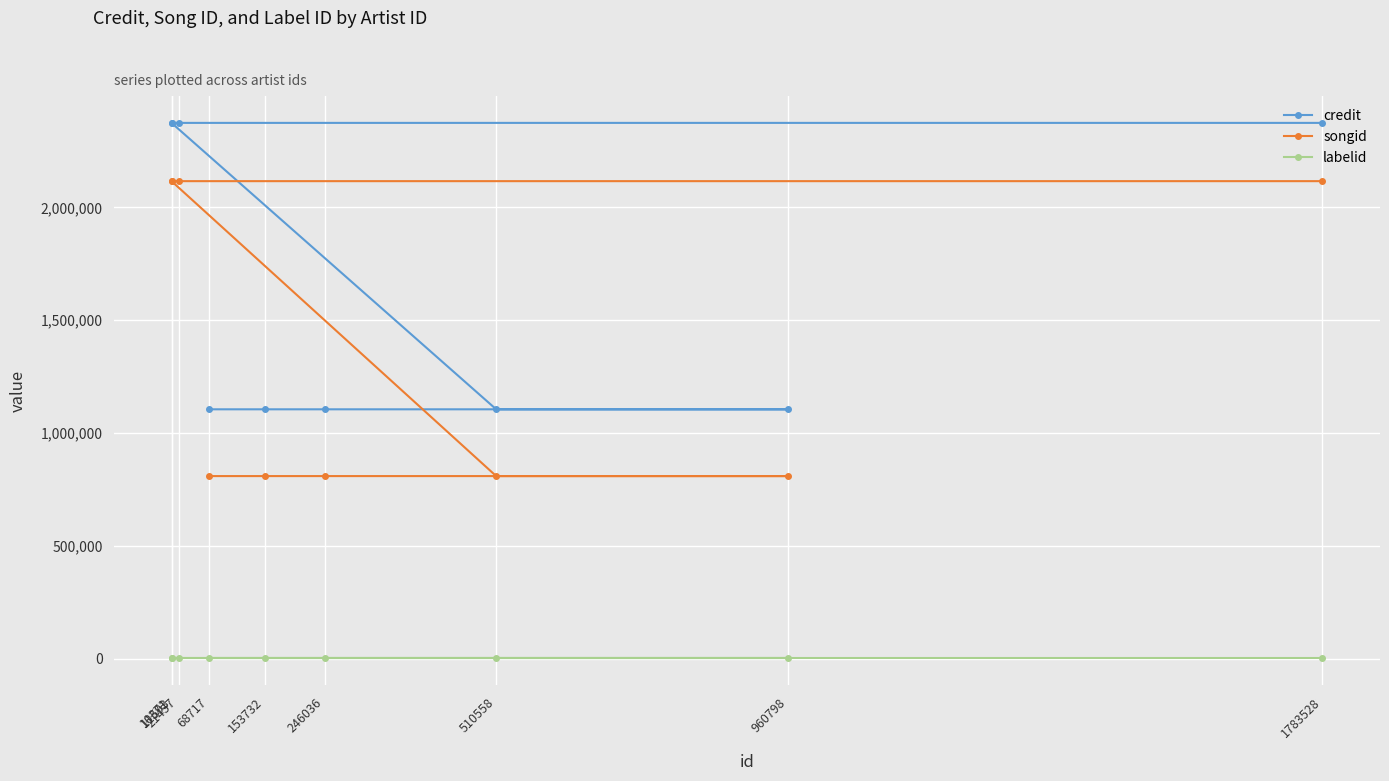

How many credit values are between 1105529 and 2374255?

9